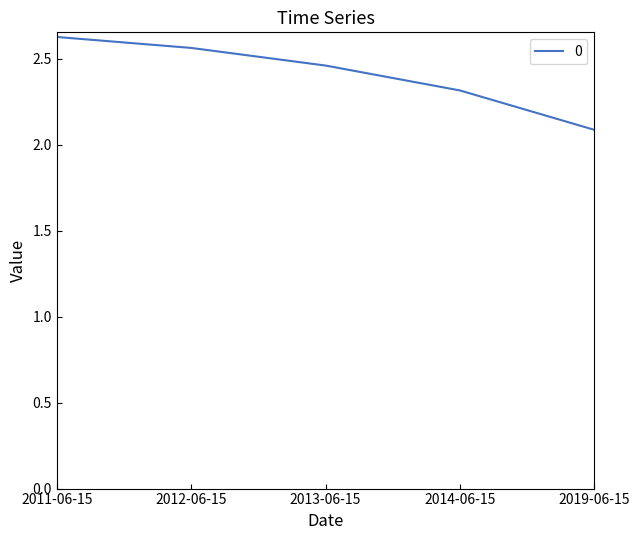

Which category has the lowest value across all series?

2019-06-15